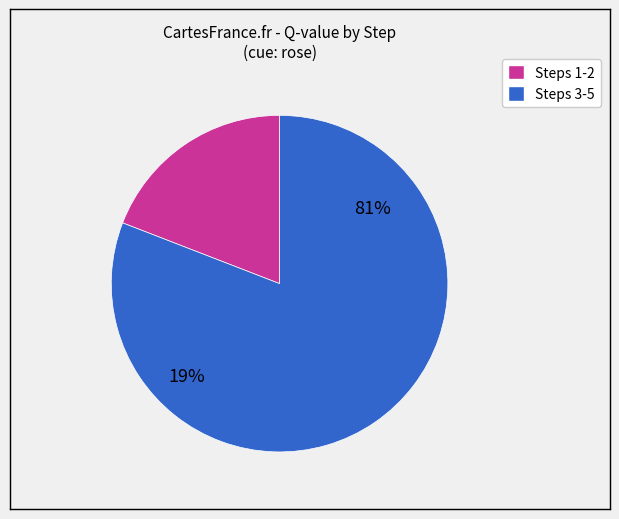

The Step 5 slice represents 48% of the pie. True or false?

False